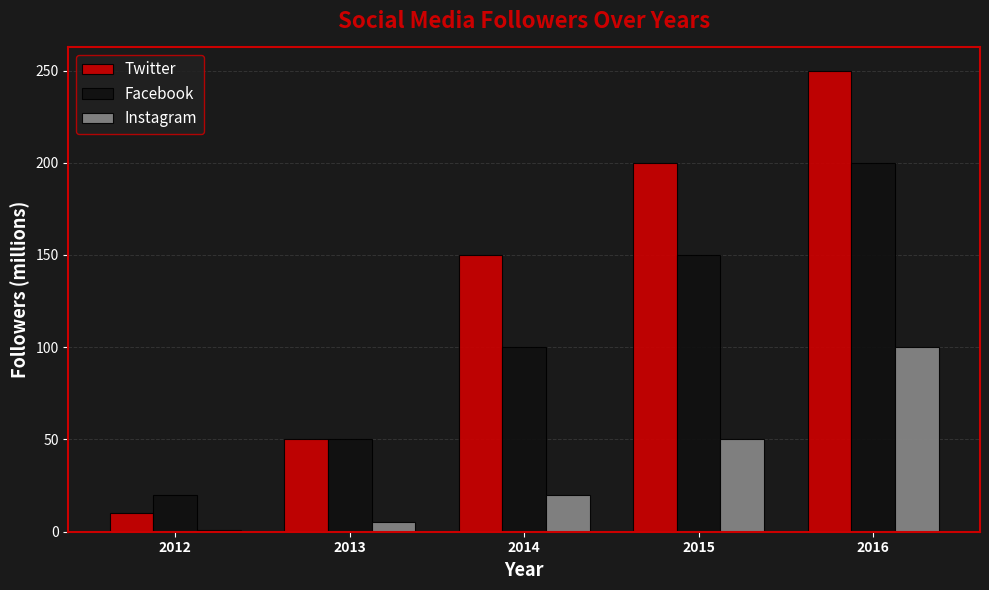

What is the difference between the maximum and minimum values in the Facebook series?

180